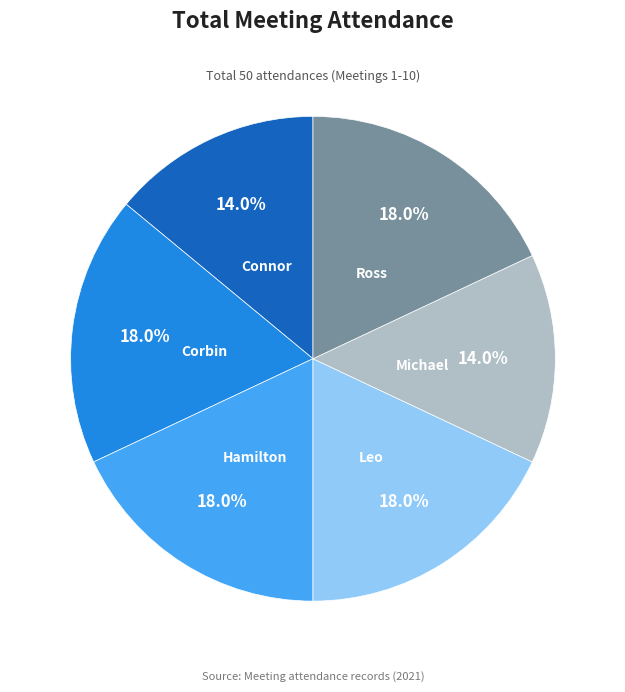

How much of the chart is everything except Michael?

86.0%